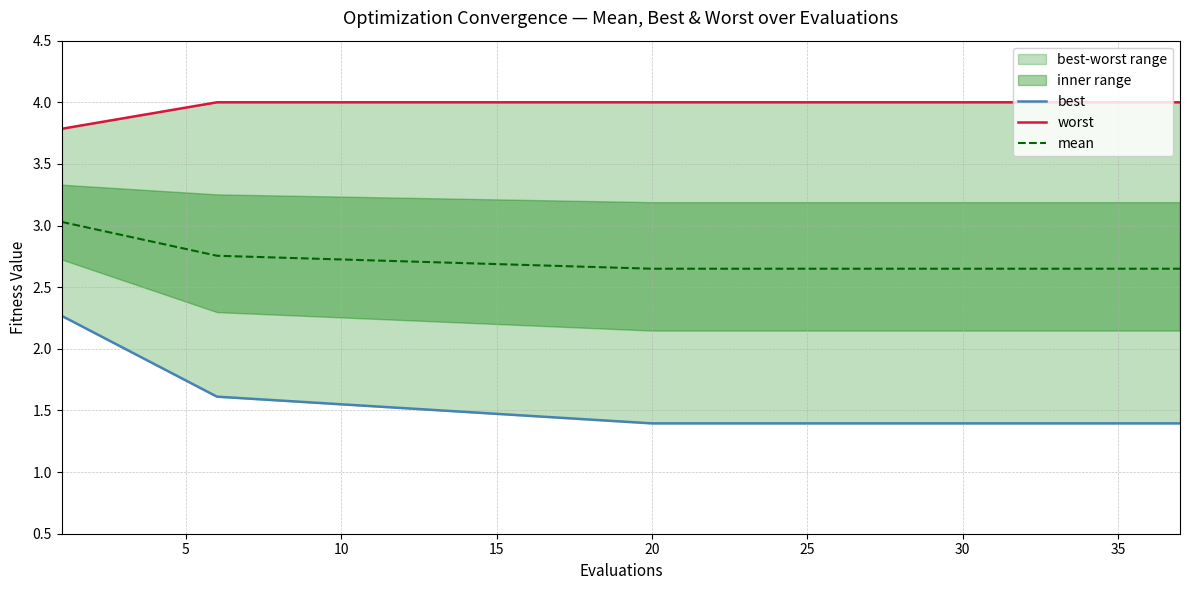

The value of mean at 35 is 4.4. True or false?

False